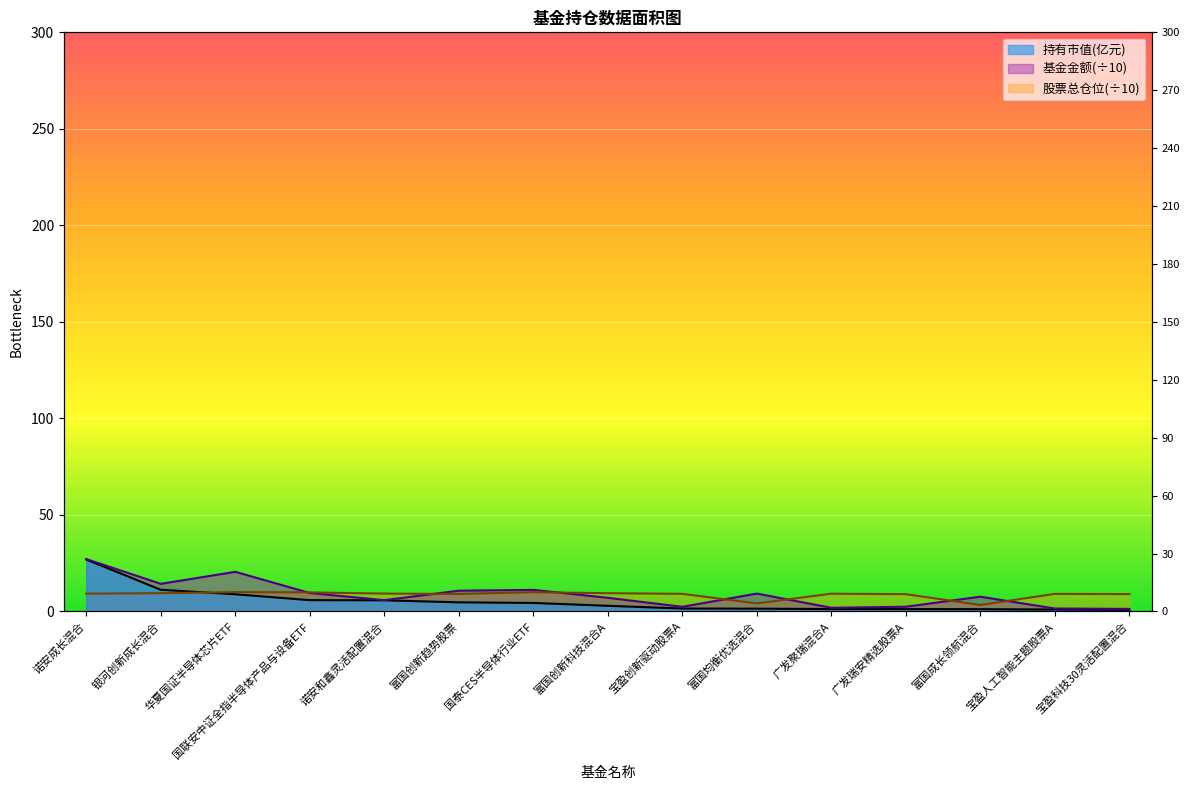

Which series has the widest spread of values?

持有市值(亿元)